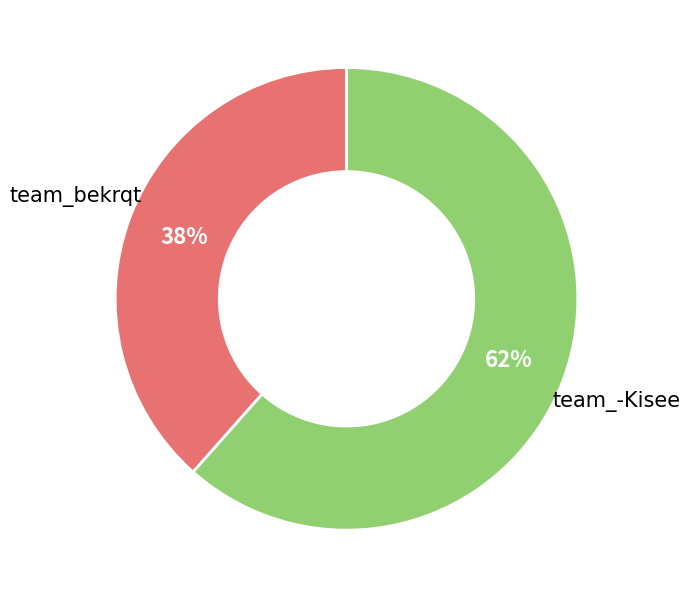

To the nearest percent, what is the average slice percentage?

50%